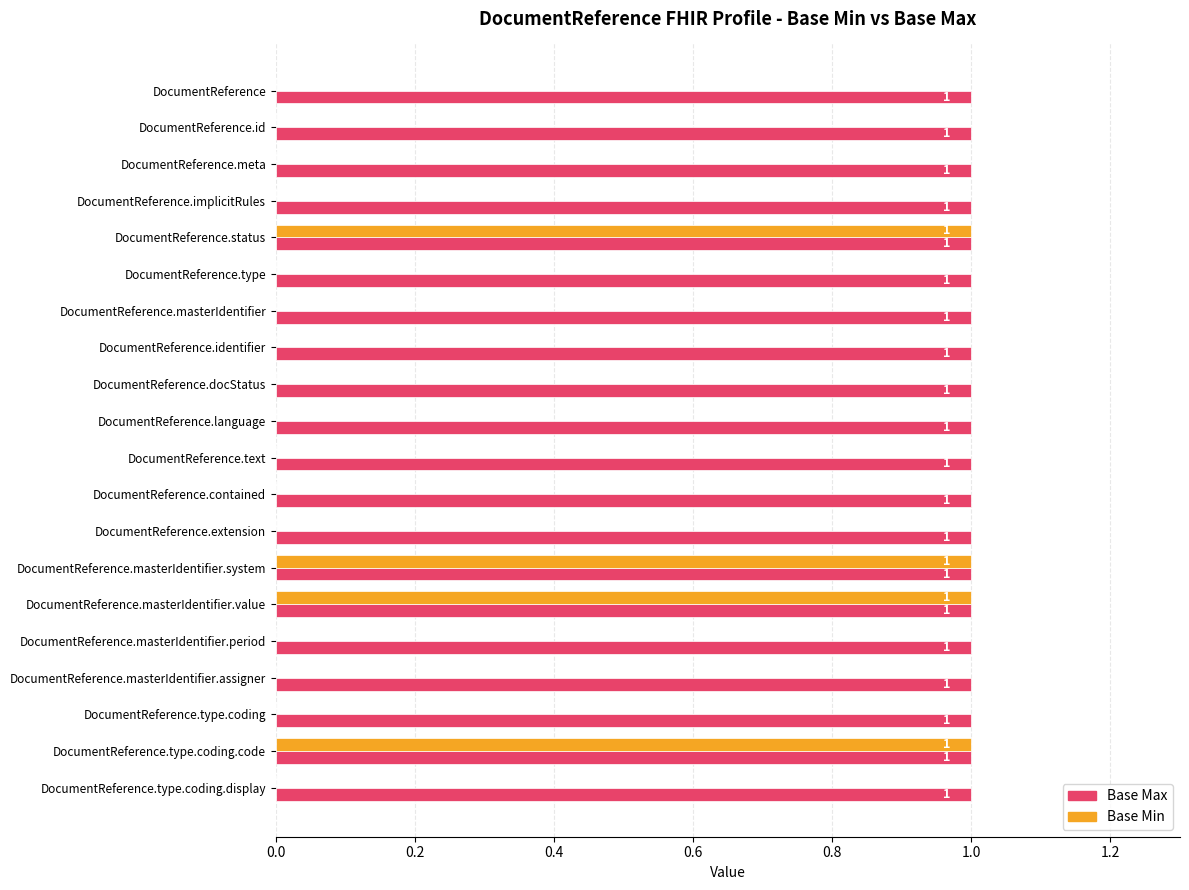

Is the value of Base Min at DocumentReference.contained greater than the value of Base Max at DocumentReference.text?

No